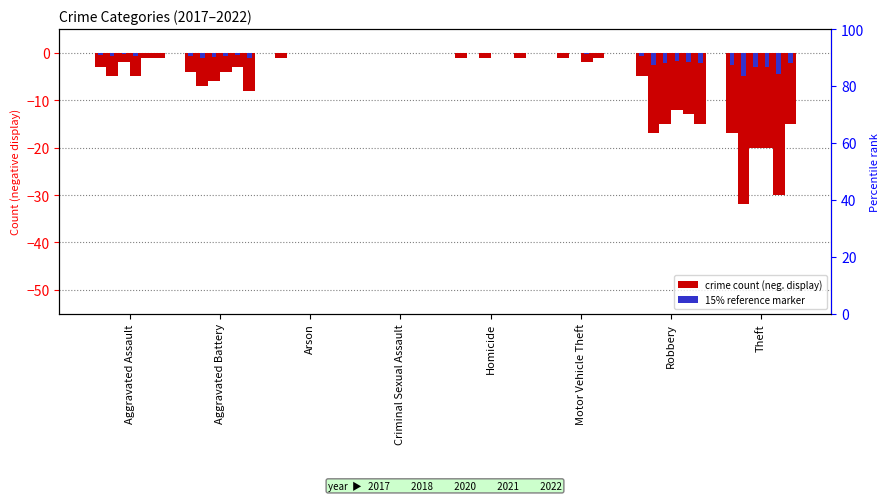

Which has a higher value, Homicide or Aggravated Battery?

Homicide